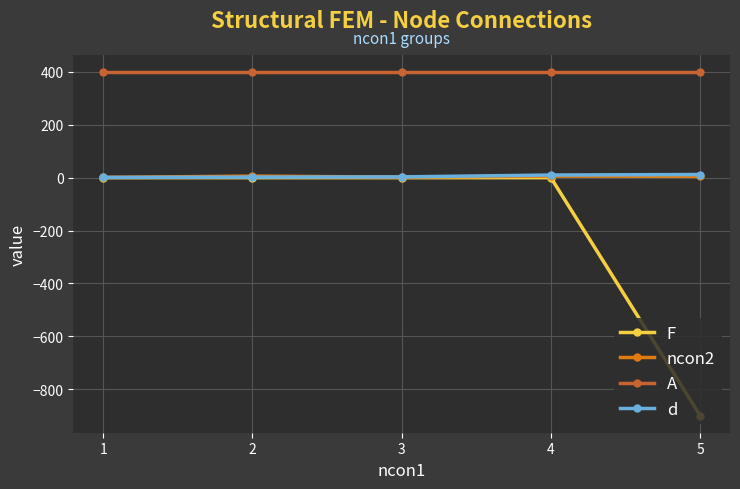

What is the maximum value shown in the chart?

400